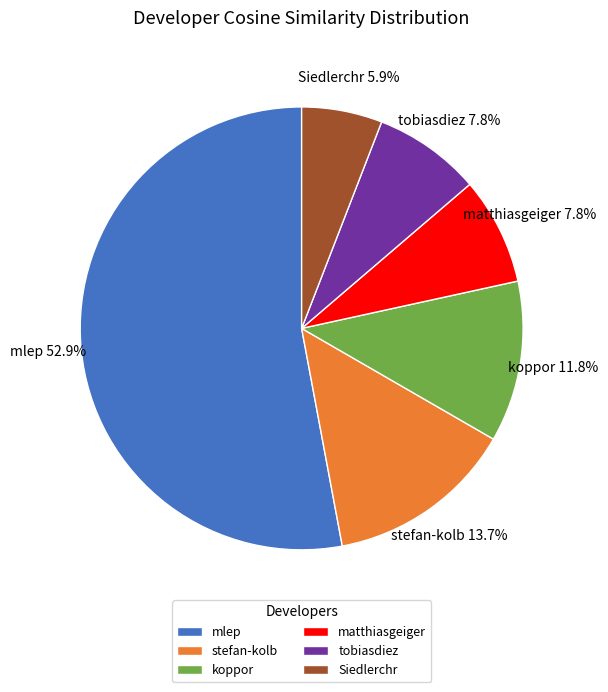

To the nearest percent, what is the difference between the largest and smallest slice percentages?

47%